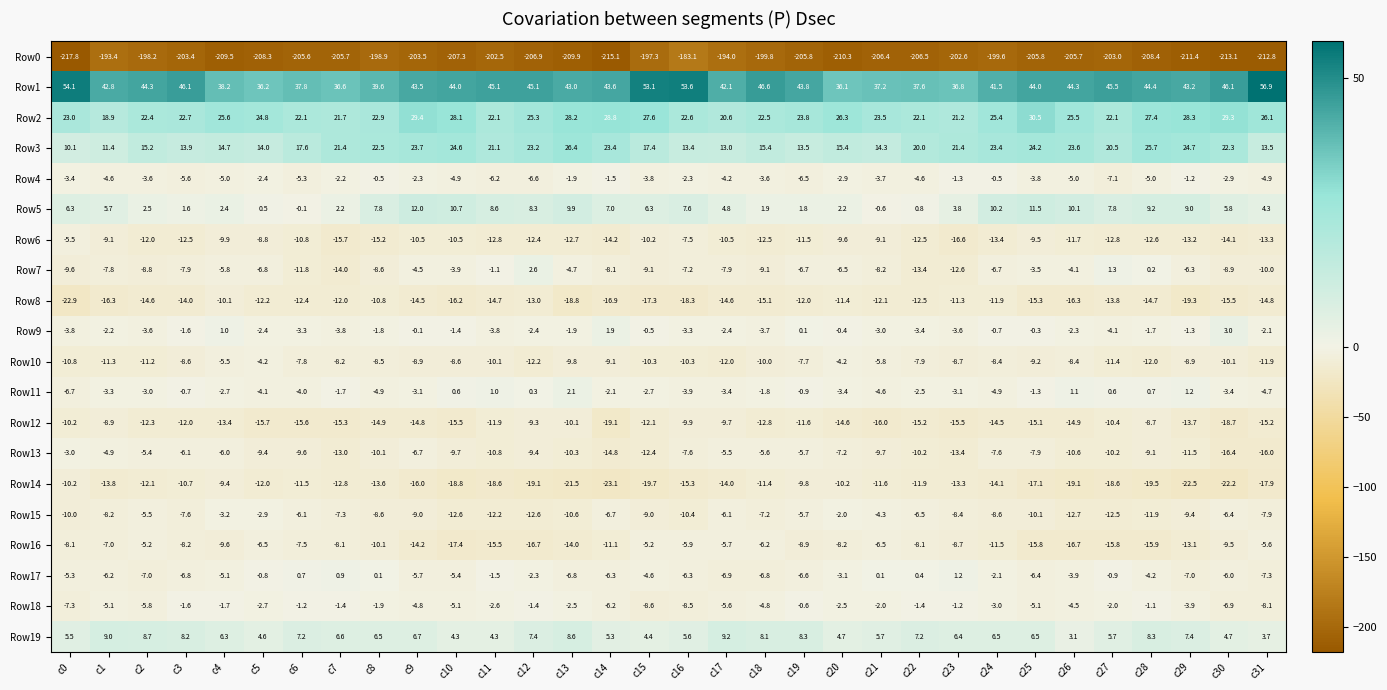

What is the difference between the highest and lowest values at c18?

246.4